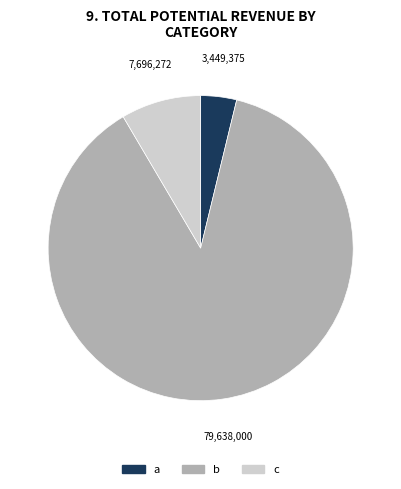

Do b and a together represent more than half of the pie?

Yes